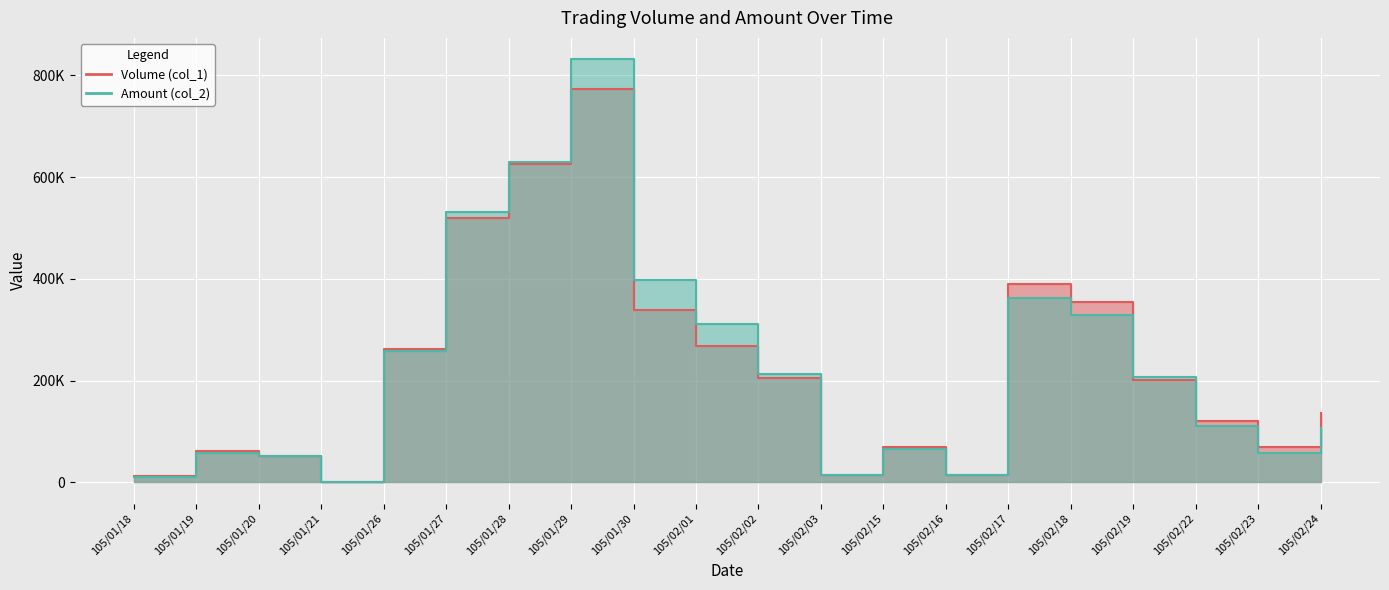

Is it true that Amount (col_2) equals 13800 at 105/02/16?

True